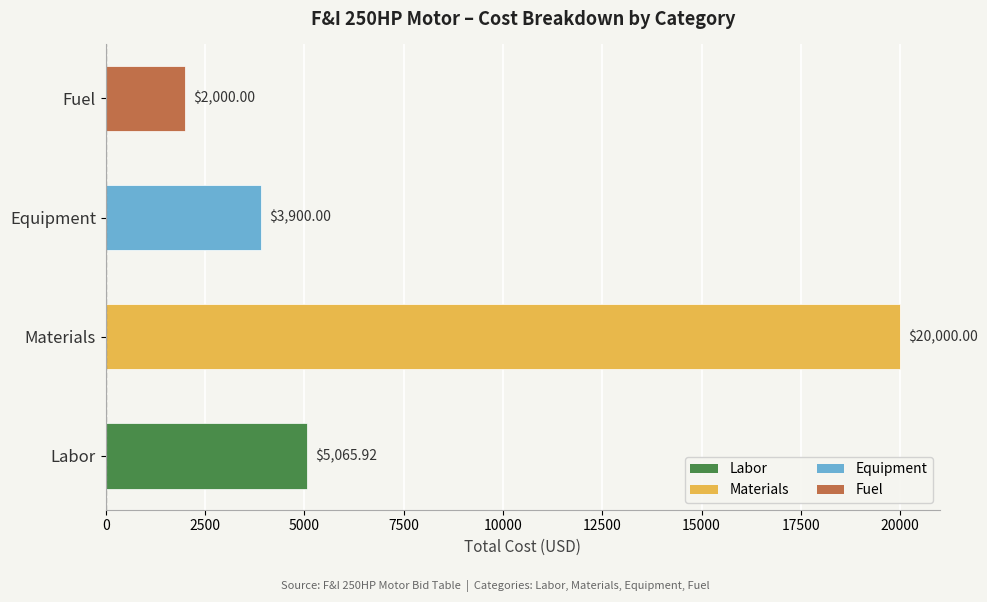

What is the sum of all values?

30965.9